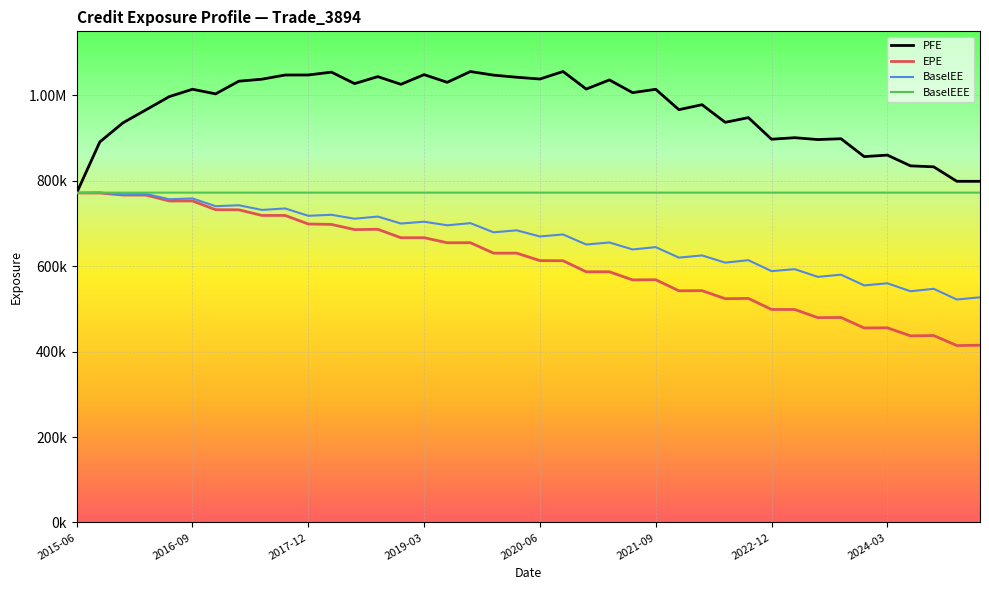

Is this an area chart (filled region under the line)?

No